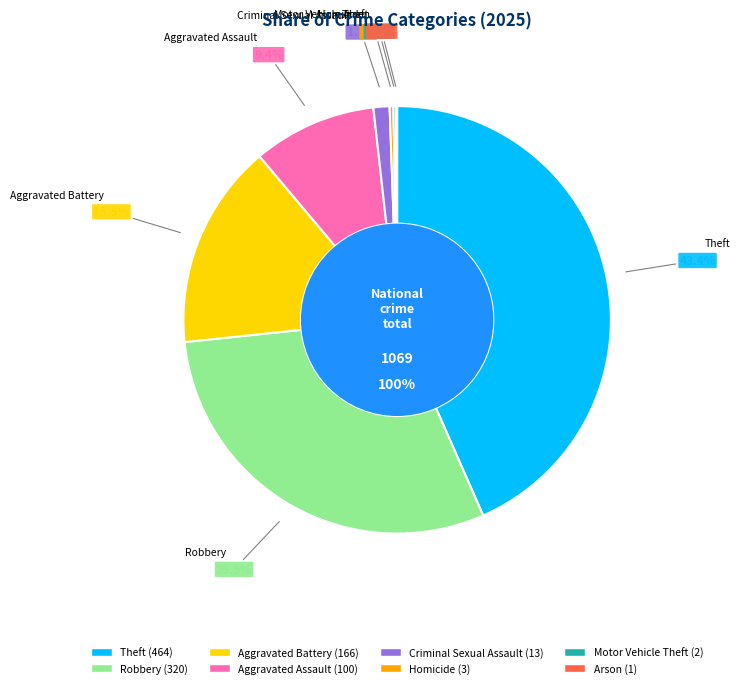

Is it true that Robbery is 18% of the pie?

False